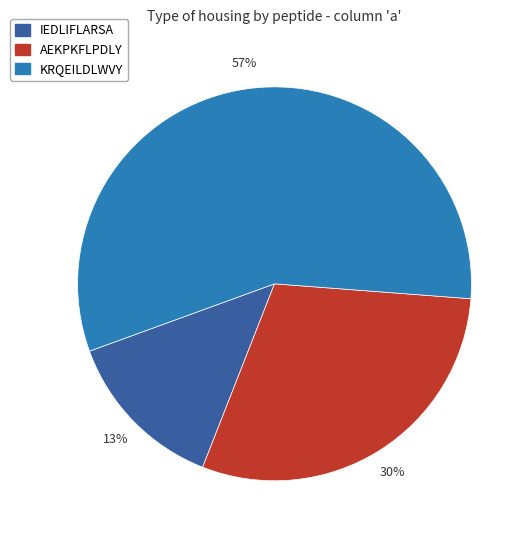

Does any single category account for the majority?

Yes